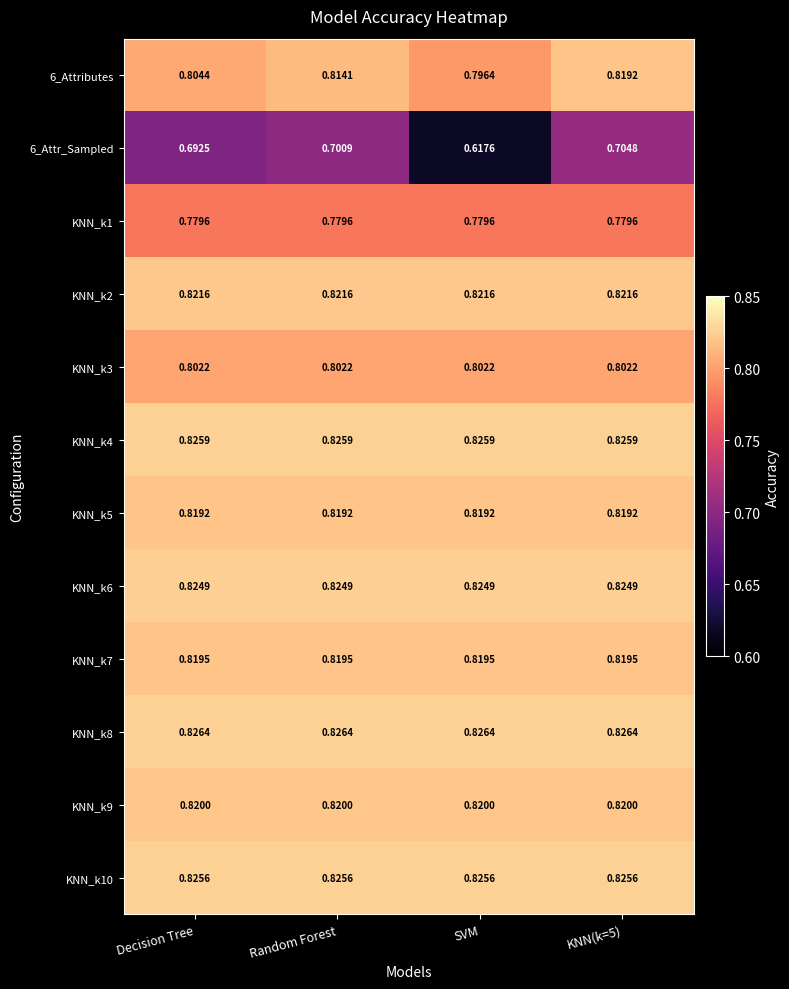

At which category does the chart reach its minimum across all series?

SVM